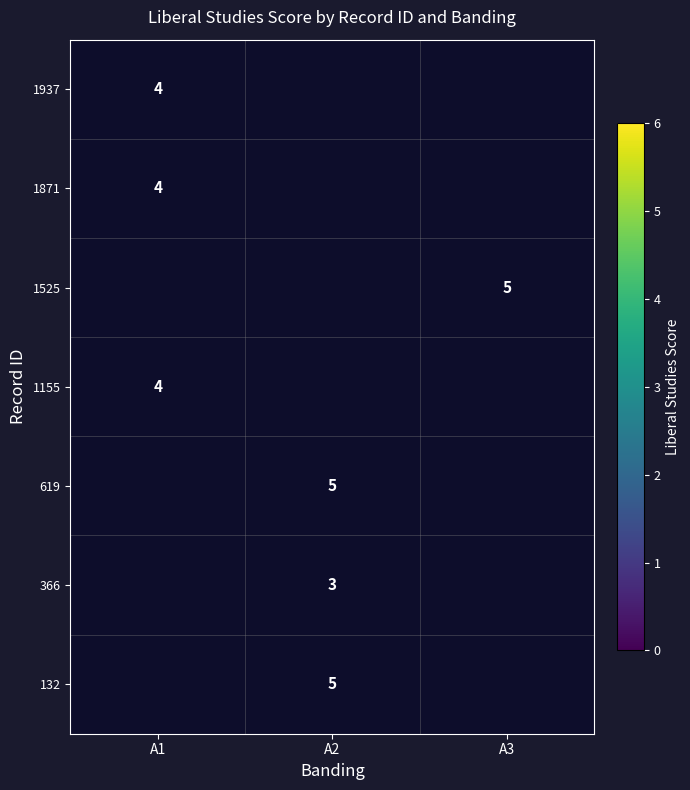

The value of 1937 at A1 is 4. True or false?

True